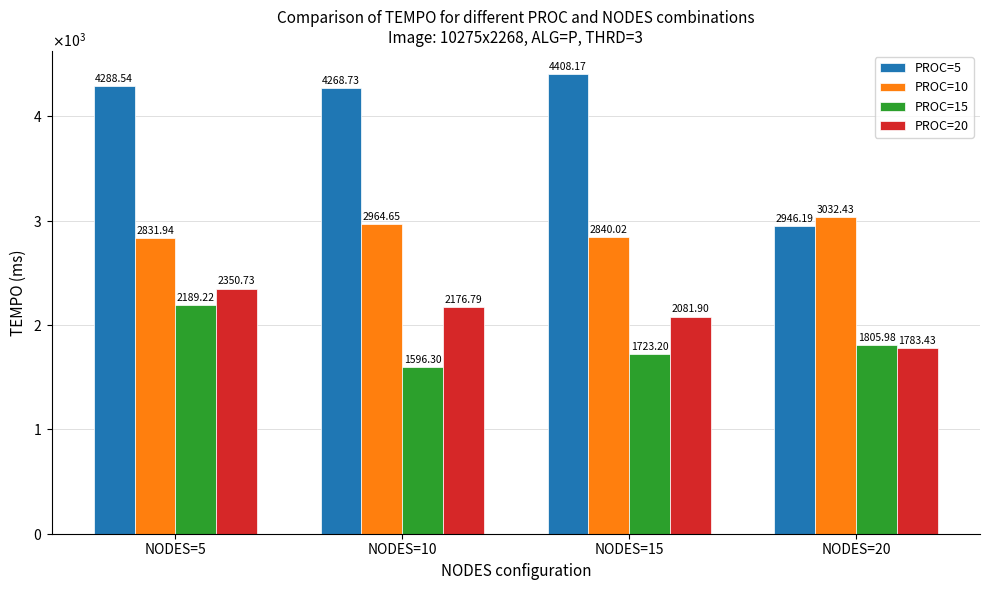

What is the value of the PROC=5 bar at the 4th from the left?

2946.2